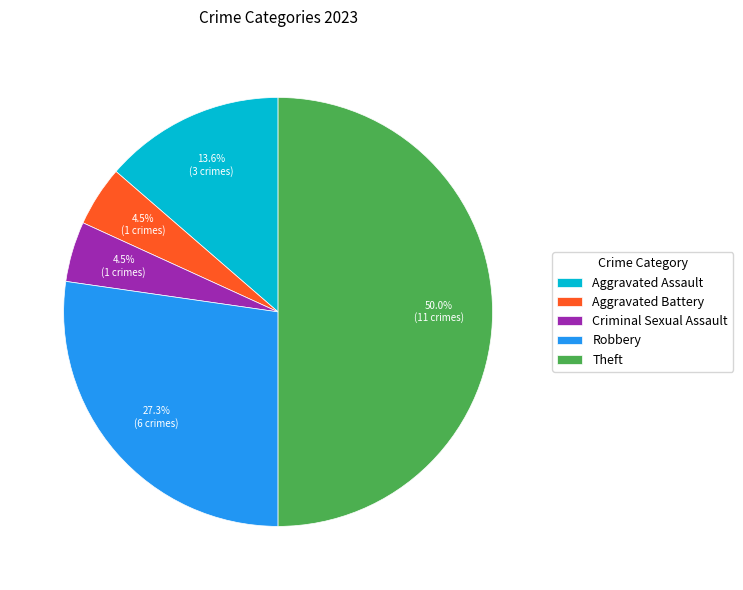

Is it true that Aggravated Battery is 10% of the pie?

False